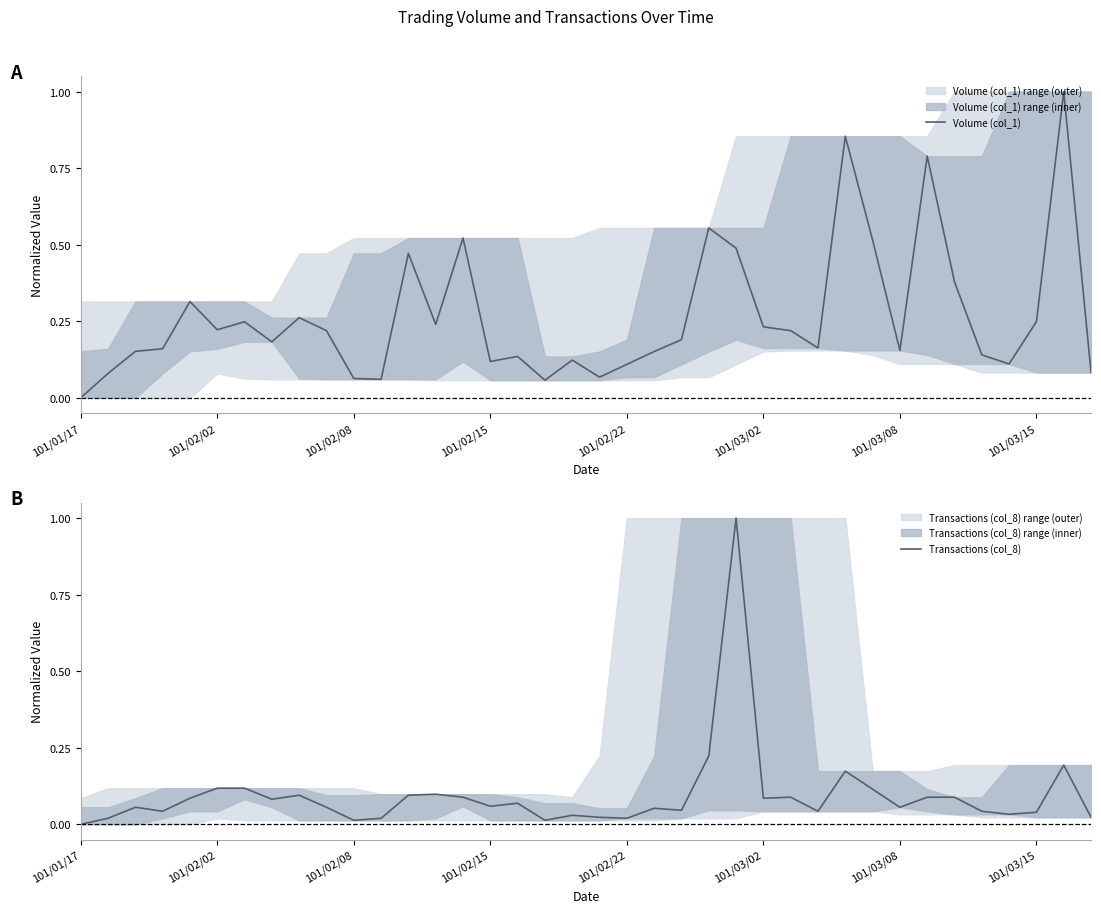

At which label does Transactions (col_8) reach its minimum?

101/01/17